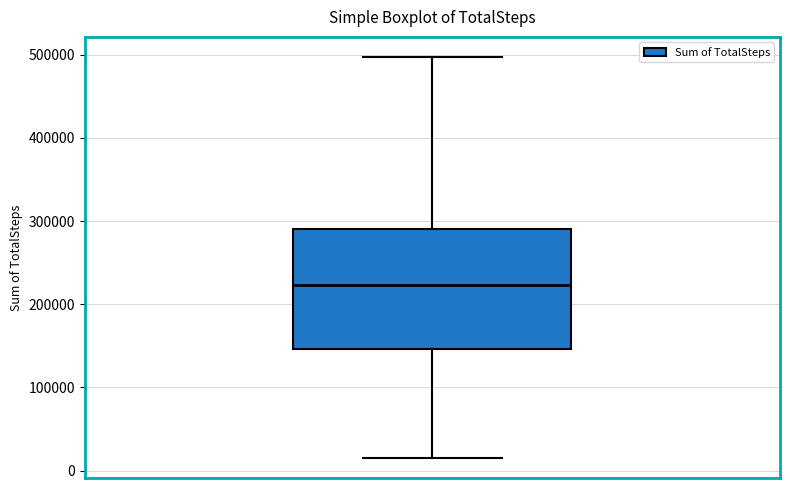

Where is the upper edge of the box on the y-axis? The values are not printed on the chart, so give them approximately, as read against the axis.

290000